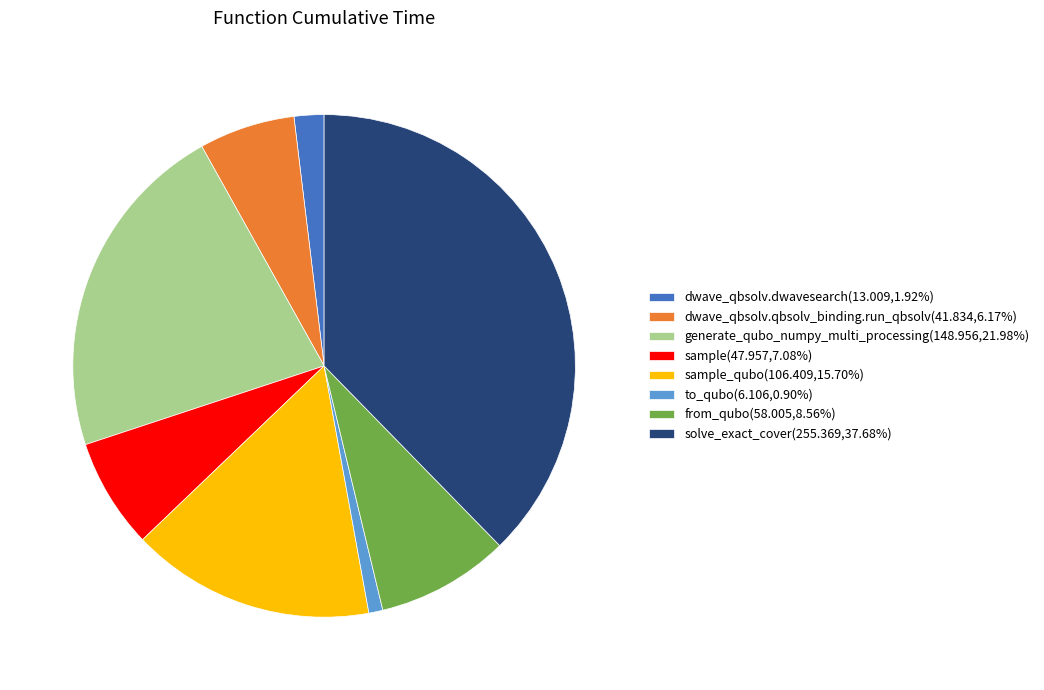

Does any single category account for the majority?

No